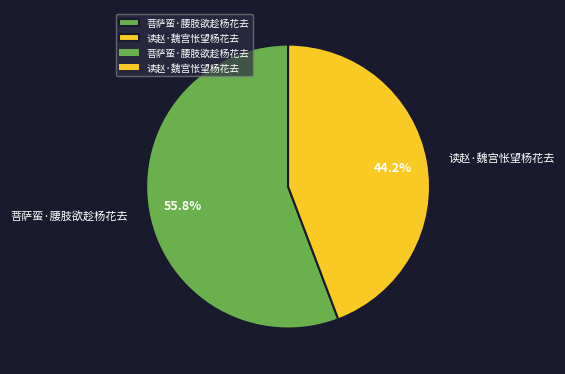

Between 读赵·魏宫怅望杨花去 and 菩萨蛮·腰肢欲趁杨花去, which is larger?

菩萨蛮·腰肢欲趁杨花去